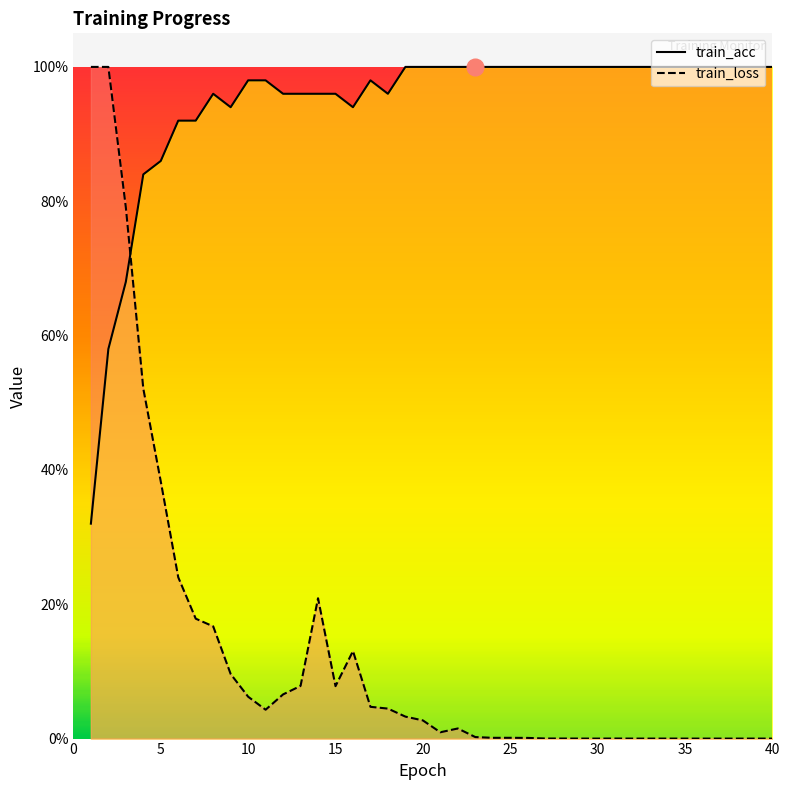

Is it true that the value at 37 is 1.0?

True